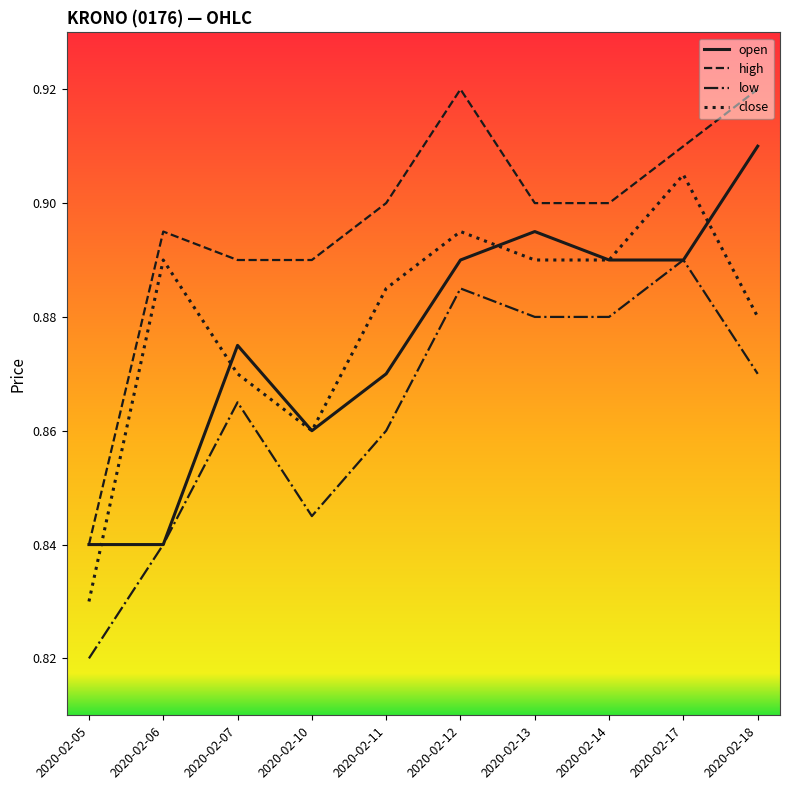

What are all the series names shown in the legend?

open, high, low, close